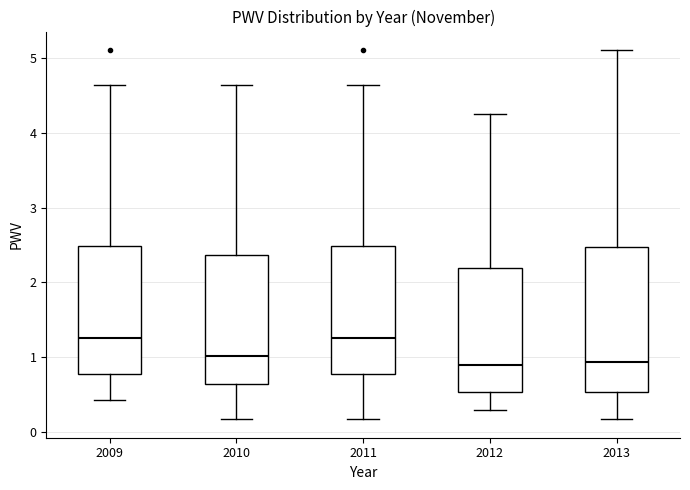

Where does the median line of the box at x = 2013 sit on the y-axis? The values are not printed on the chart, so give them approximately, as read against the axis.

0.9